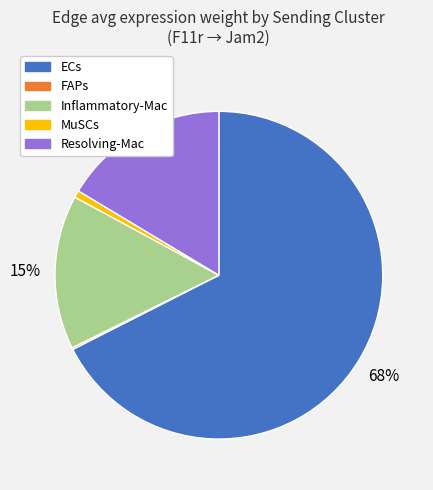

To the nearest percent, what is the combined percentage of ECs and Resolving-Mac?

84%